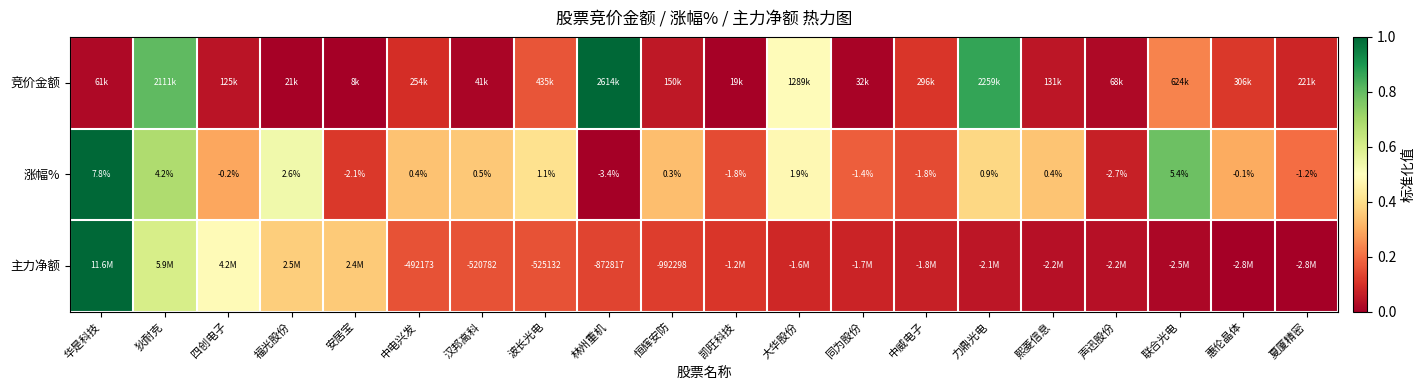

Where is 涨幅% nearest to the value 2?

大华股份